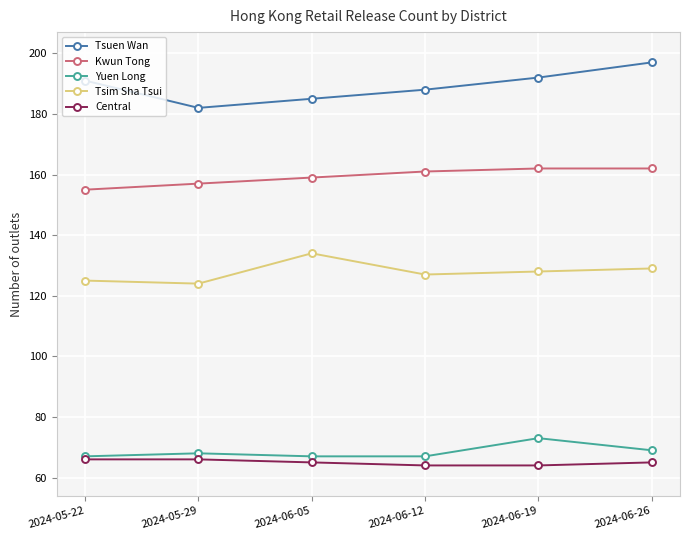

At which category does Tsim Sha Tsui reach its first local peak?

2024-06-05